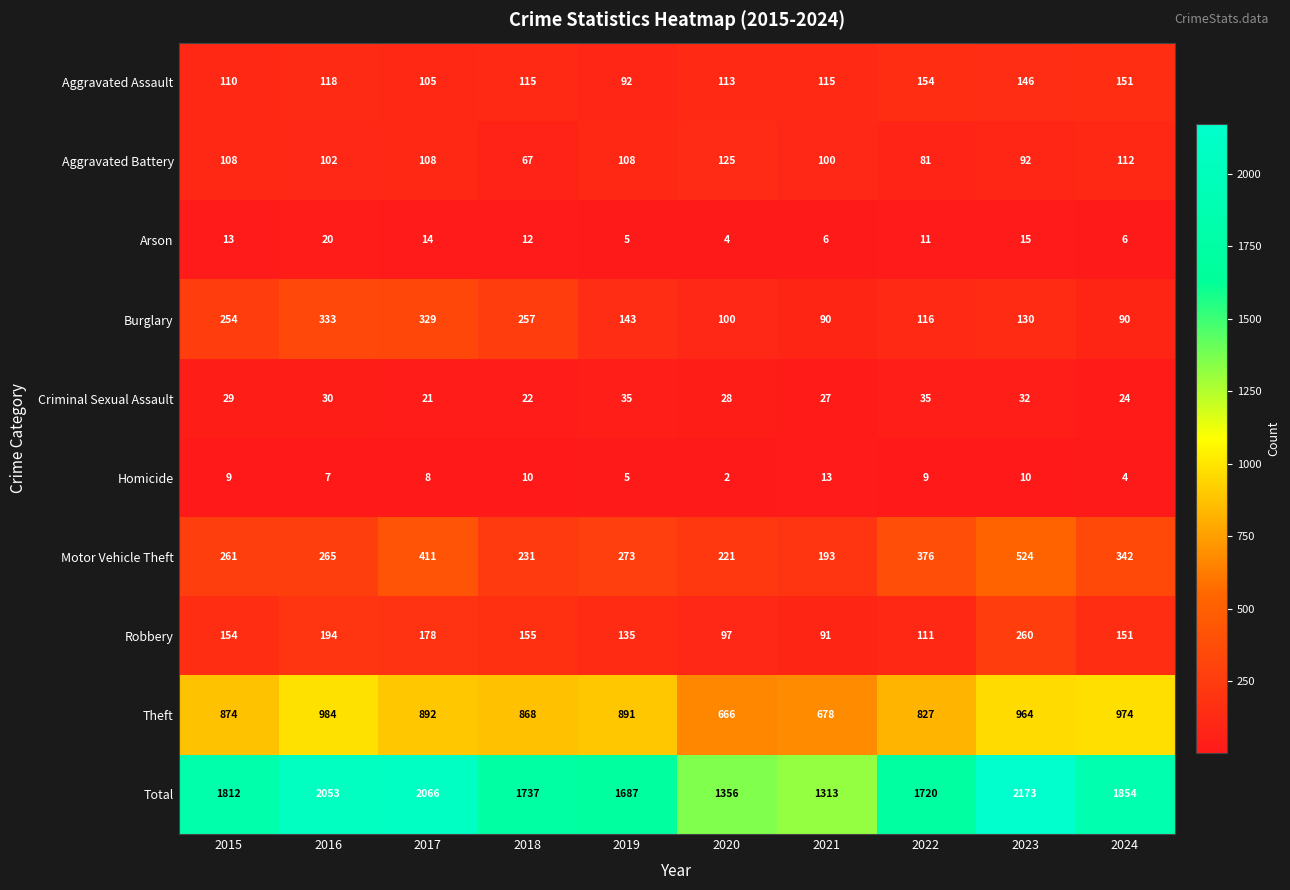

How many data points does each series have?

10